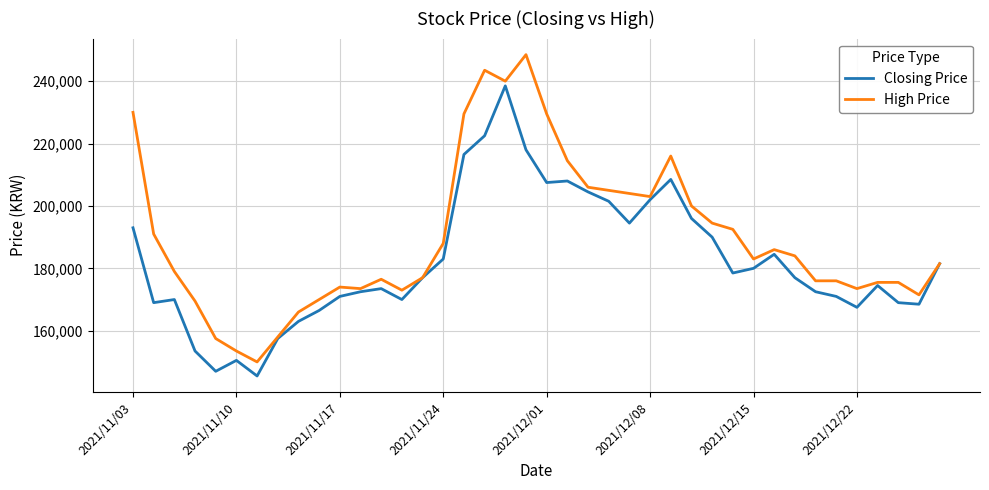

Does the chart display data point markers on the line(s)?

No